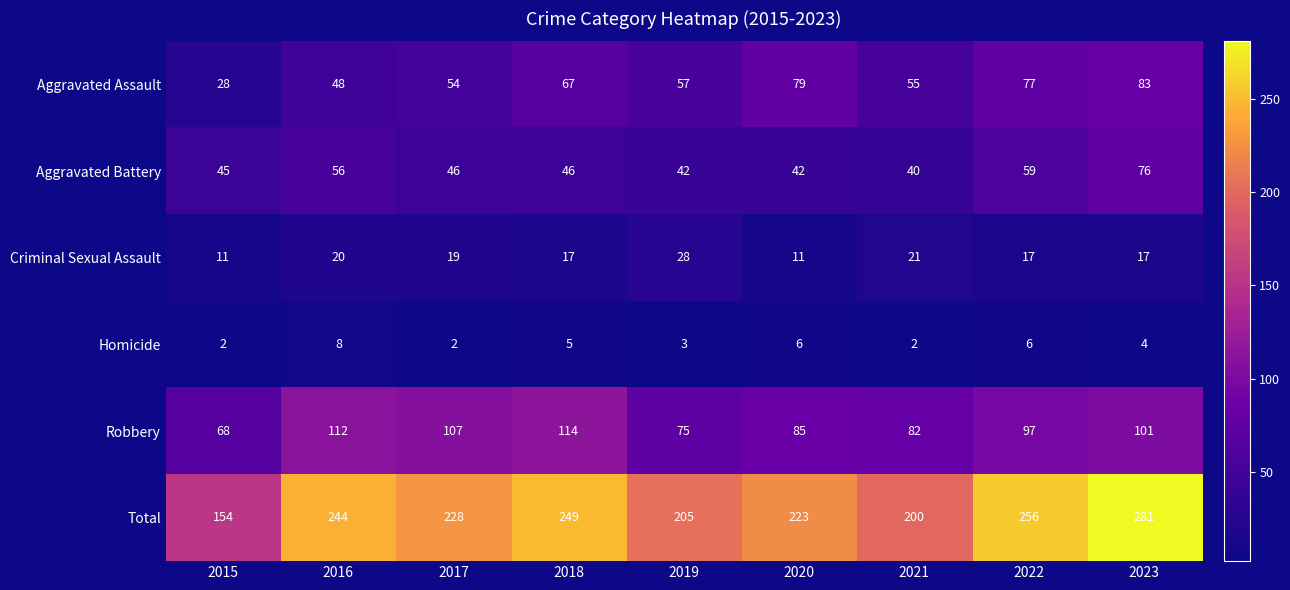

What is the highest value of the Aggravated Assault series?

83